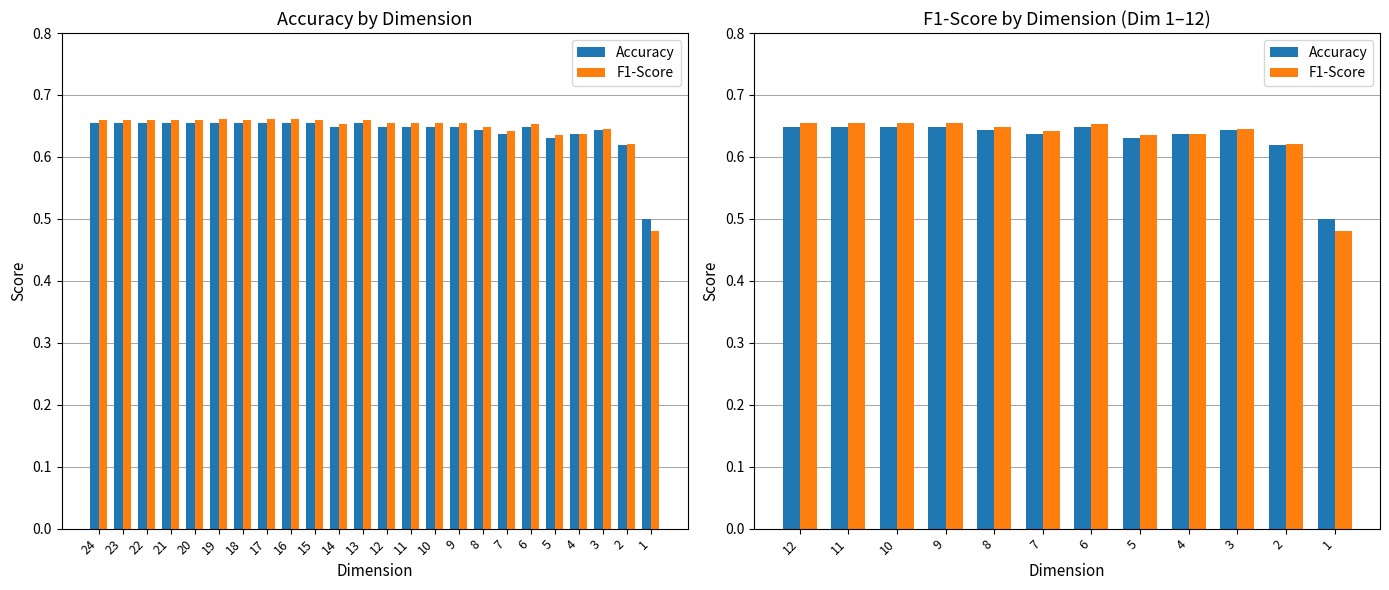

At how many categories does at least one series exceed 0?

12